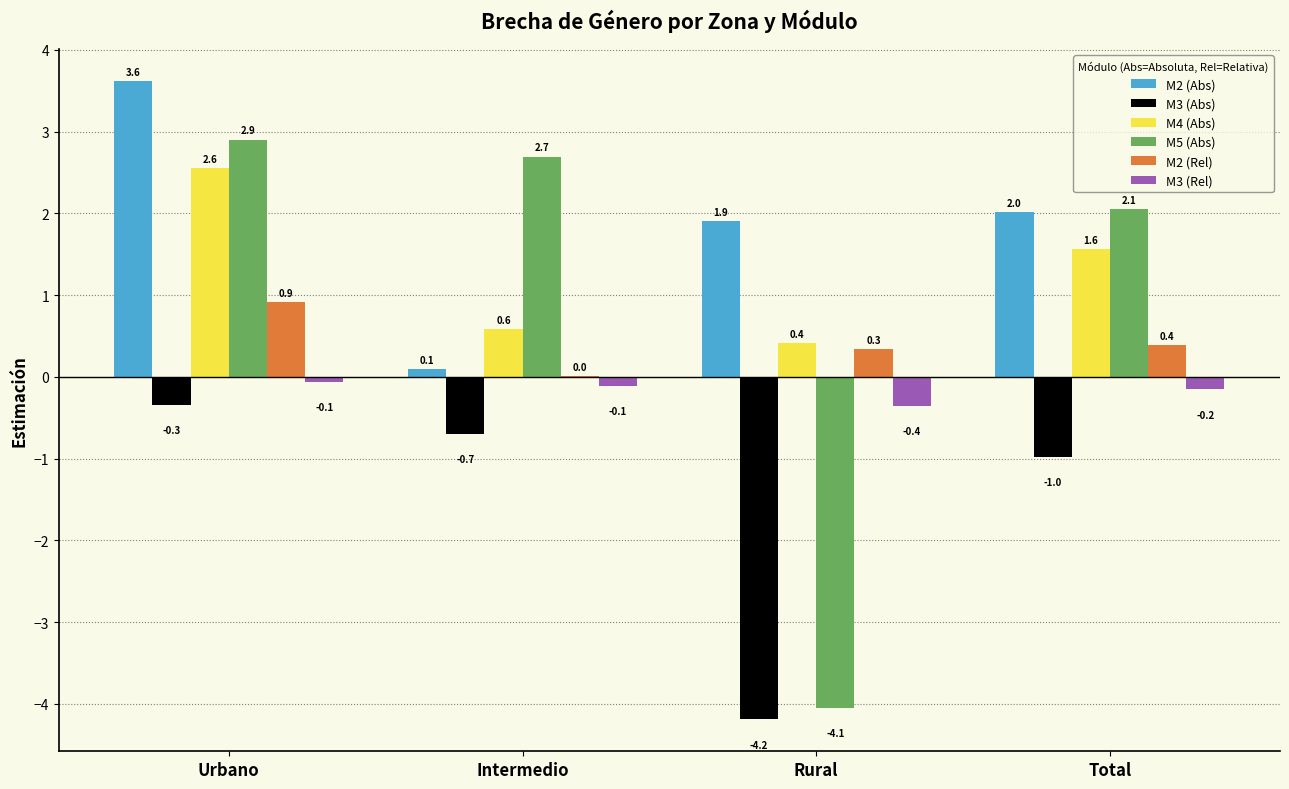

Is it true that M3 (Rel) equals -0.4 at Rural?

True